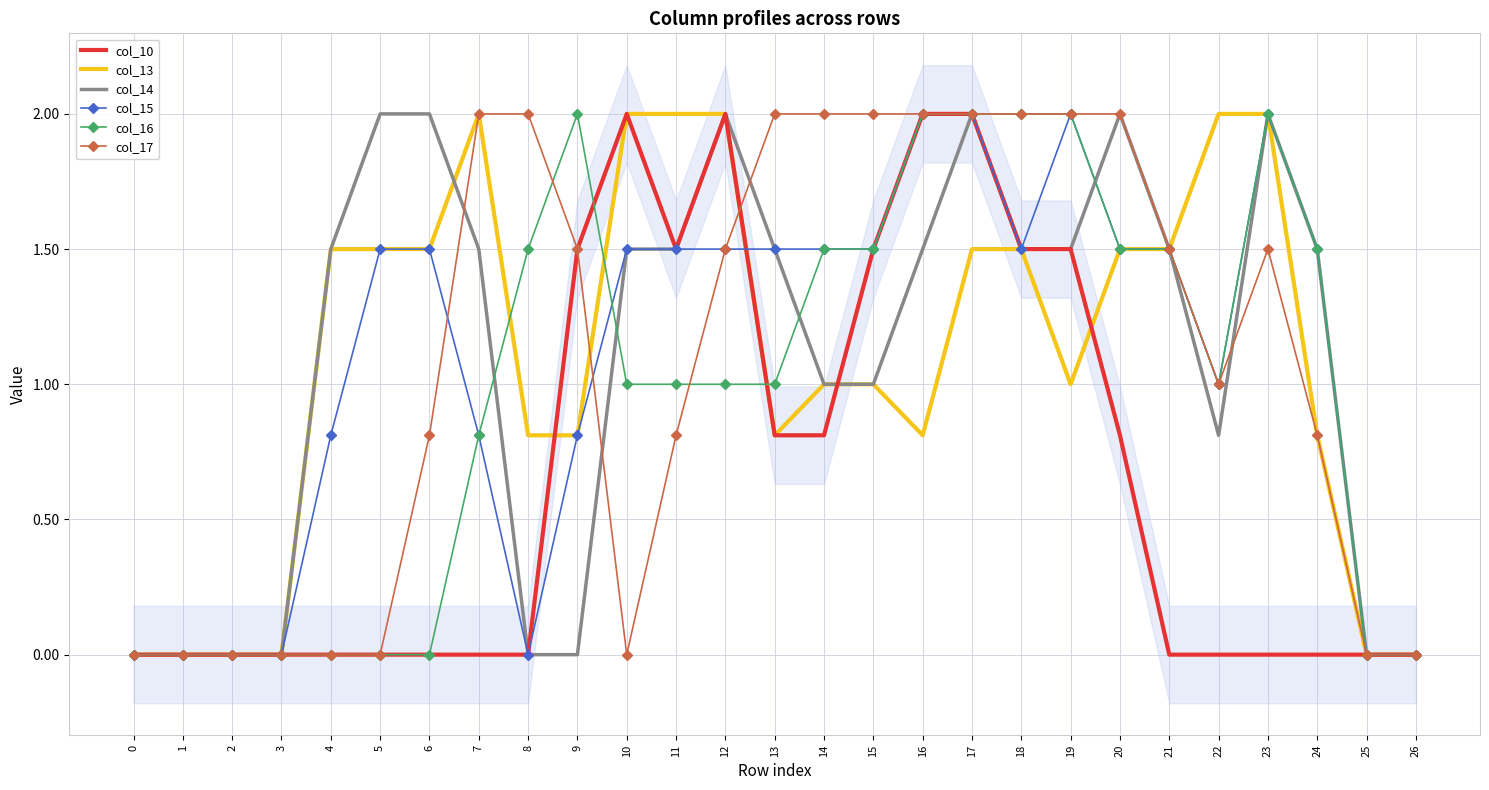

At how many categories does at least one series exceed 1?

21